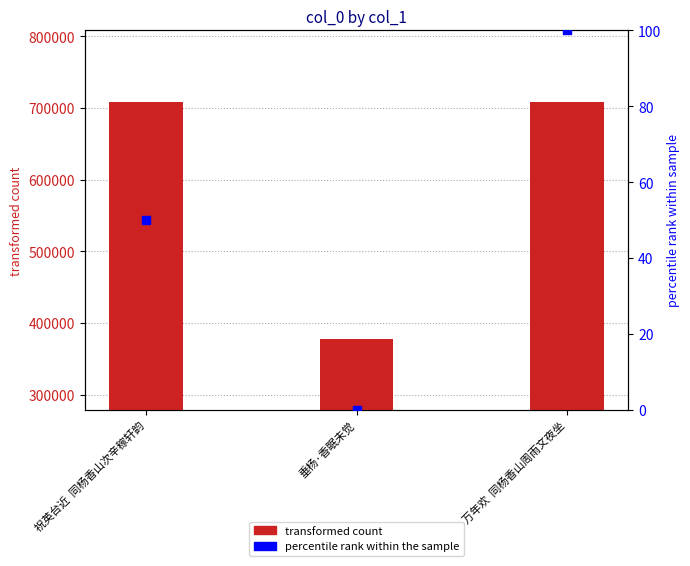

At how many categories does at least one series exceed 27757?

3